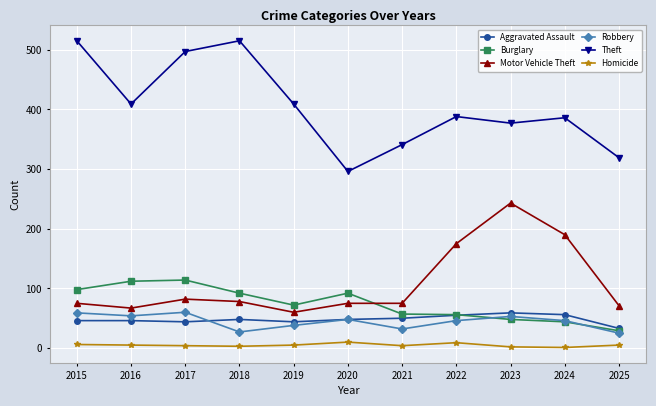

Which series has the largest range (max minus min)?

Theft